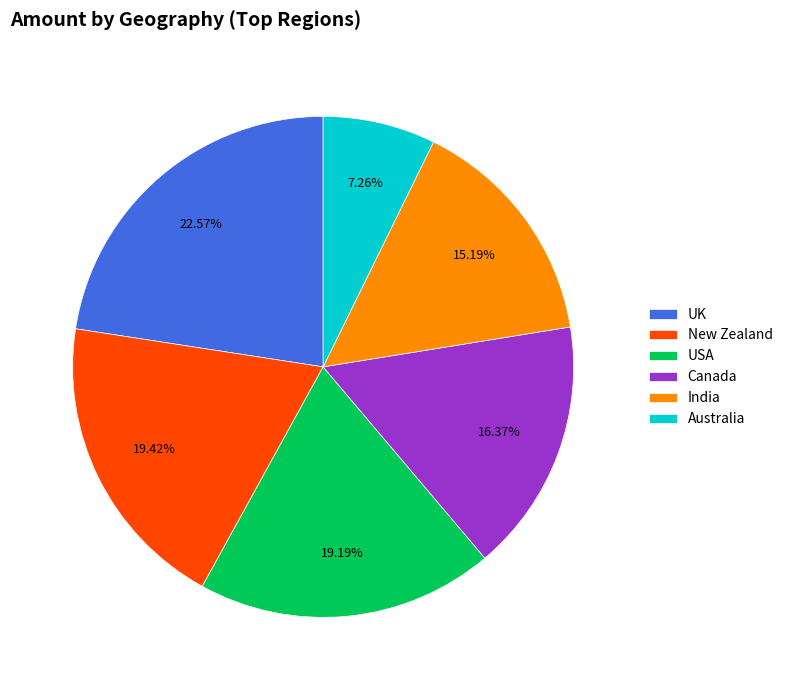

Approximately how many times larger is the value at New Zealand compared to India?

1.3